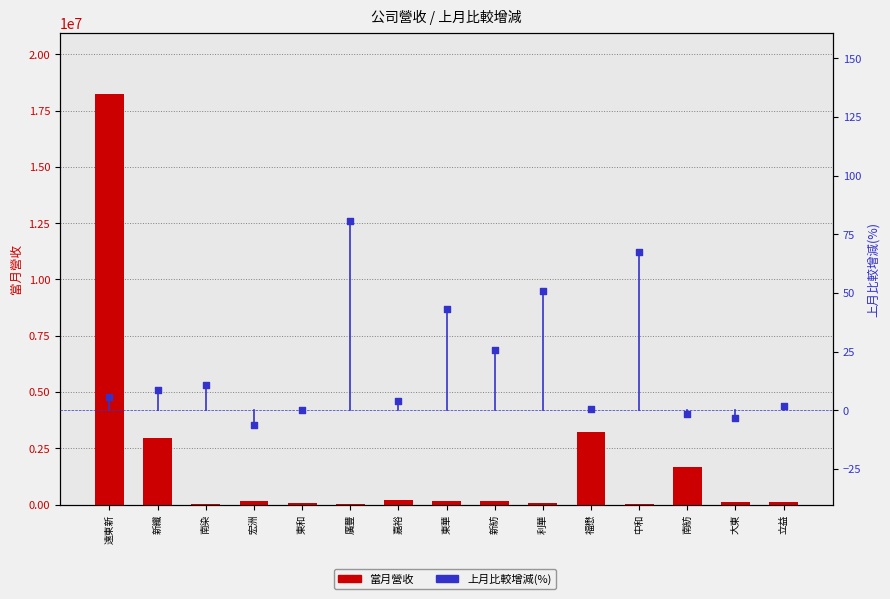

At which category is the sum across all series the highest?

遠東新